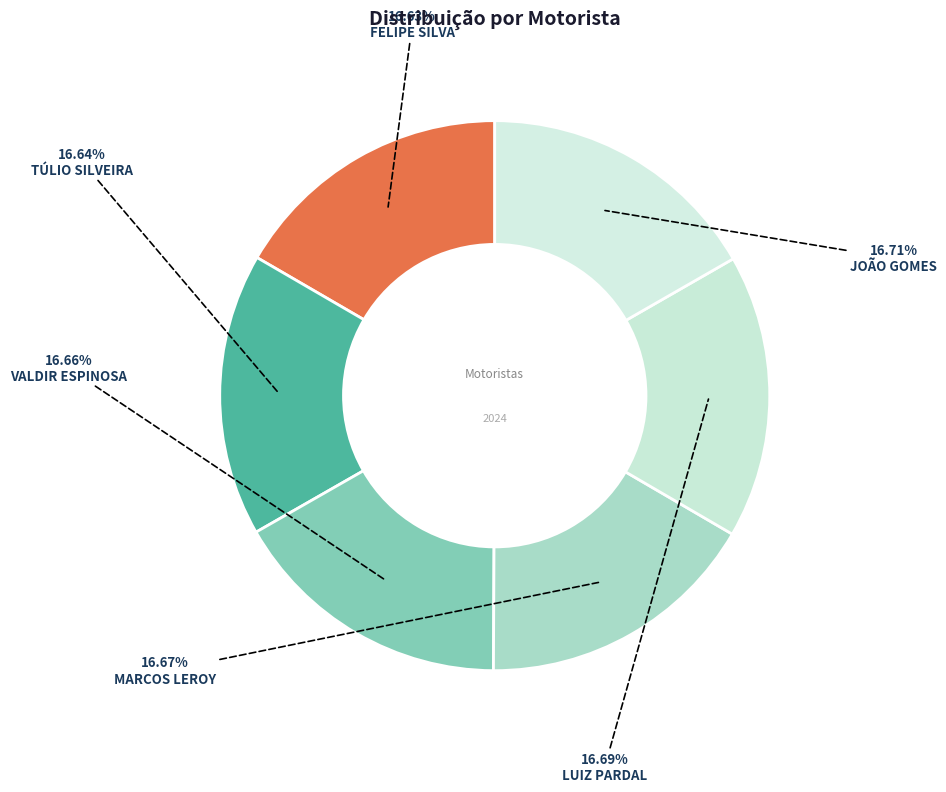

How many slices are in this pie chart?

6